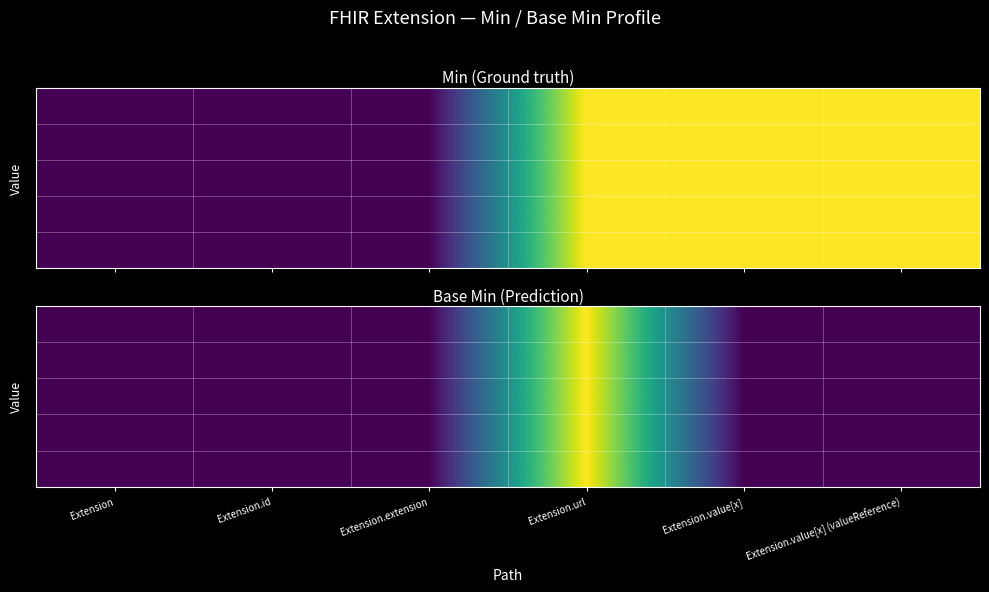

What is the greatest value displayed?

1